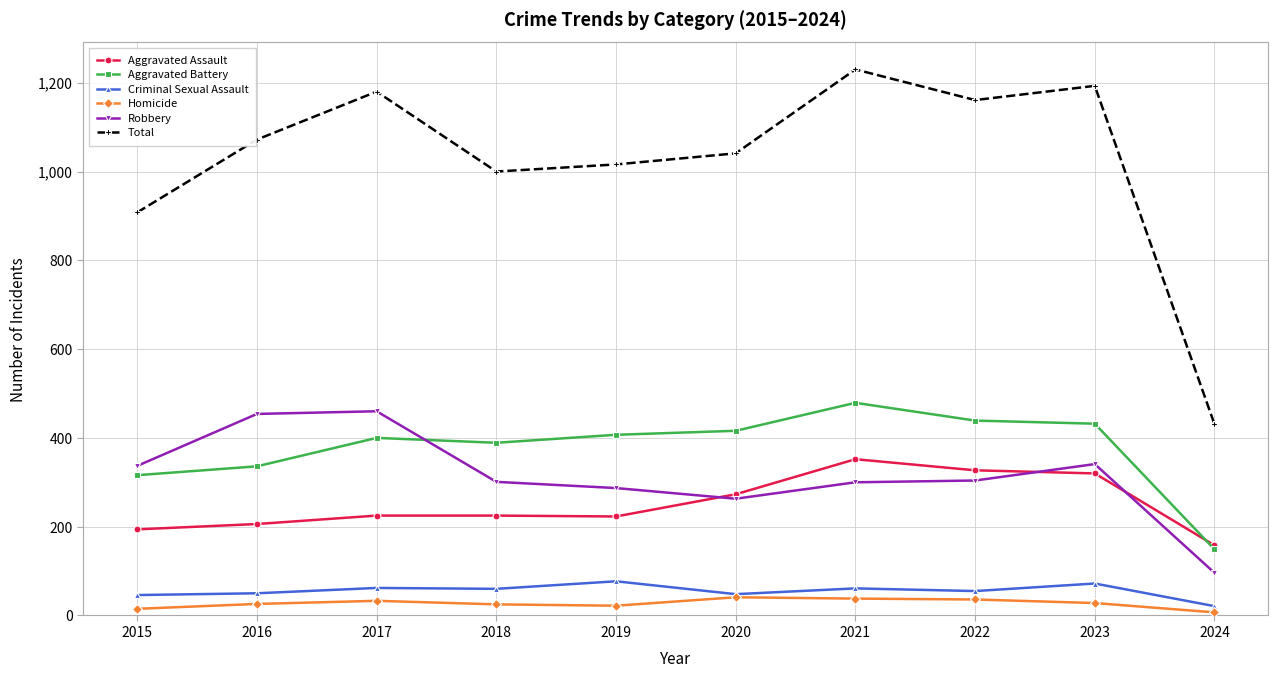

True or false: Criminal Sexual Assault has a value of 77 at 2019.

True